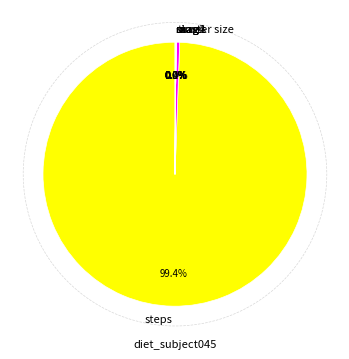

What is the change in value from steps to mag?

-52949.8